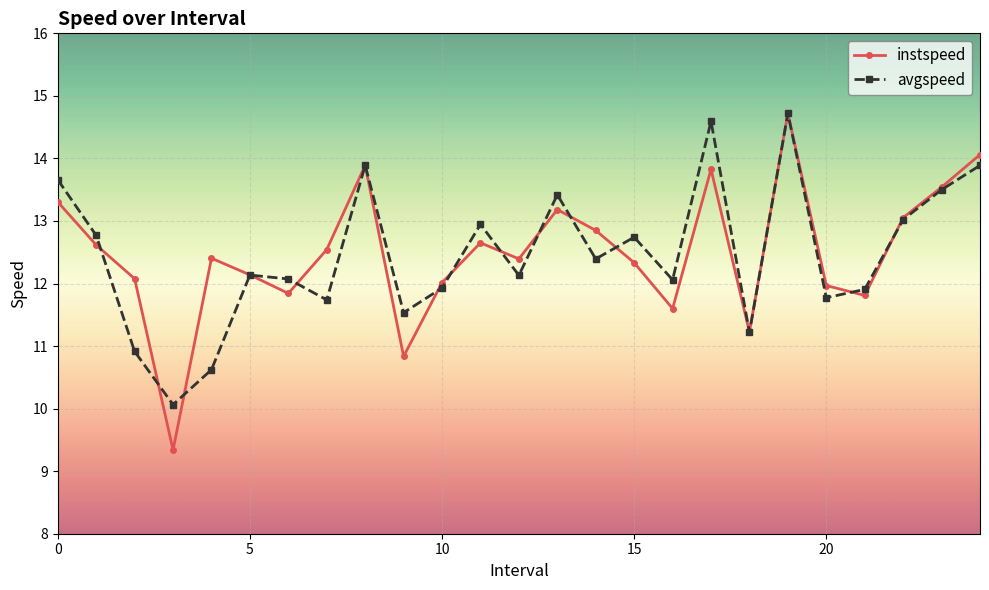

What is the value of the avgspeed point at the 20th from the left?

14.7